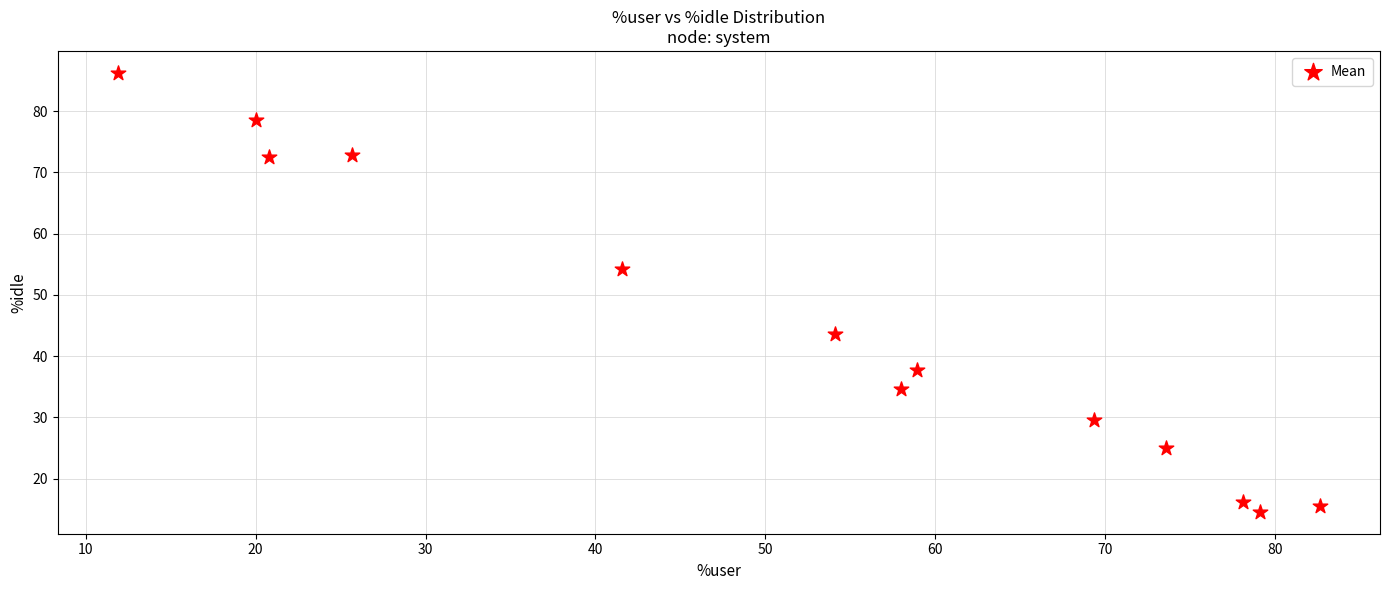

What is the range of X values (max minus min)?

70.8